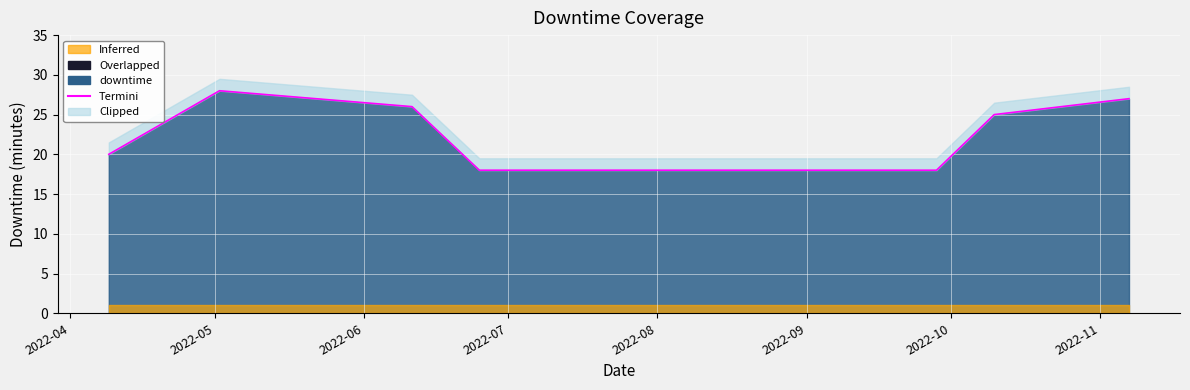

What is the ratio of the value at 2022-10-10 to the value at 2022-04-09?

1.2